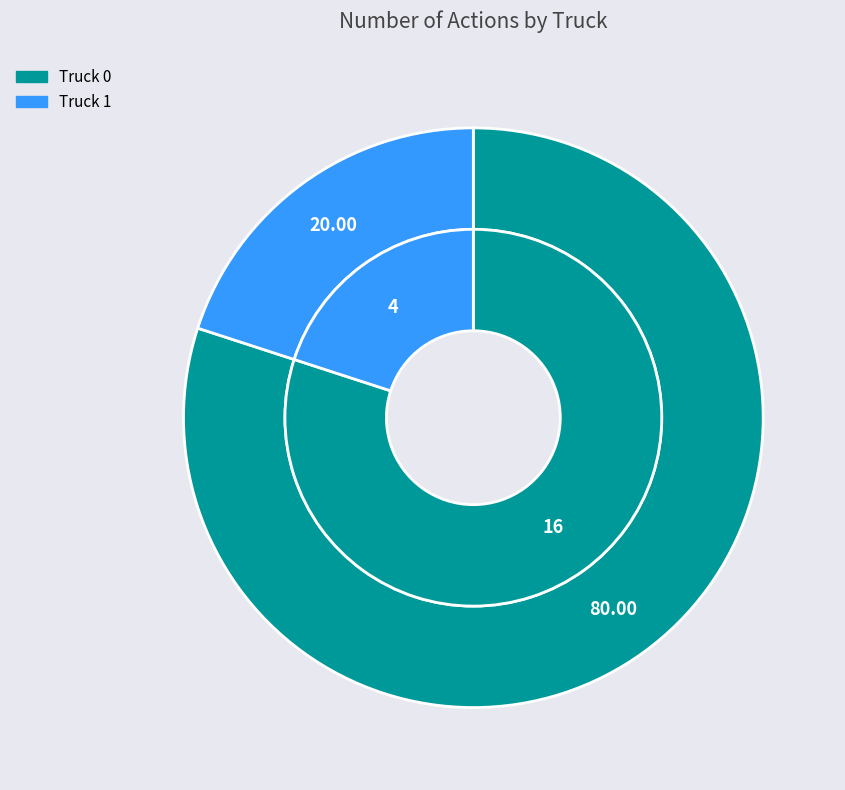

How many segments does this pie chart have?

2